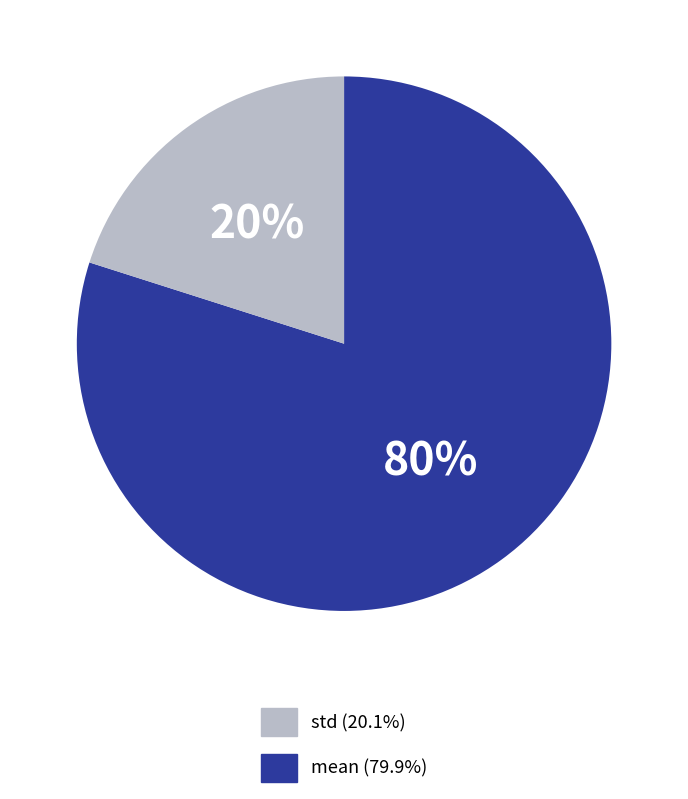

Is there any slice that represents more than half of the pie?

Yes